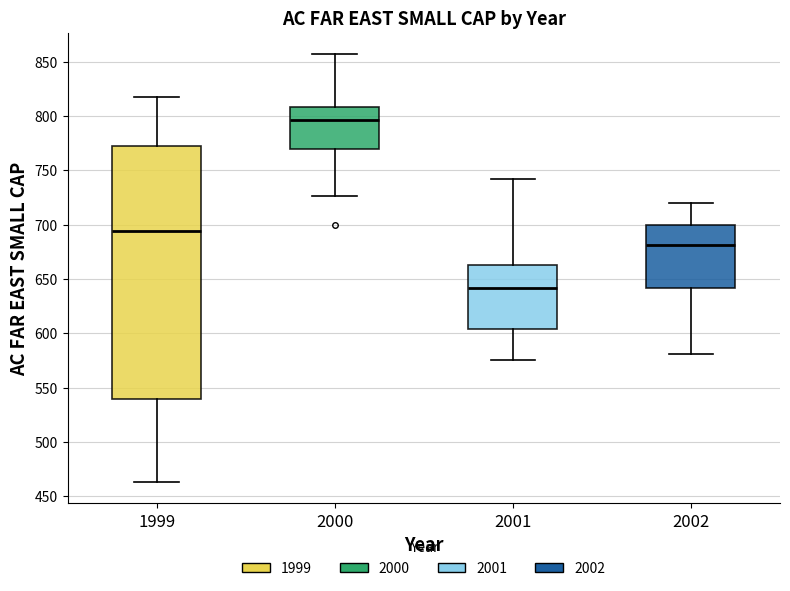

Reading left to right, read every box against the y-axis: the position of its median line, the range the box covers, and the ends of its whiskers. The values are not printed on the chart, so give them approximately, as read against the axis.

1999: median 695, box 540 to 775, whiskers 465 to 820
2000: median 795, box 770 to 810, whiskers 725 to 855
2001: median 640, box 605 to 665, whiskers 575 to 740
2002: median 680, box 640 to 700, whiskers 580 to 720